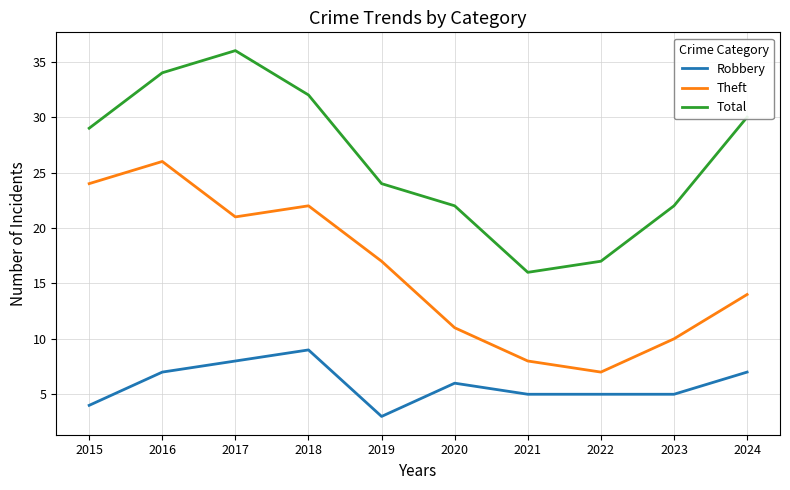

What is the sum of the Theft values at 2021 and 2023?

18